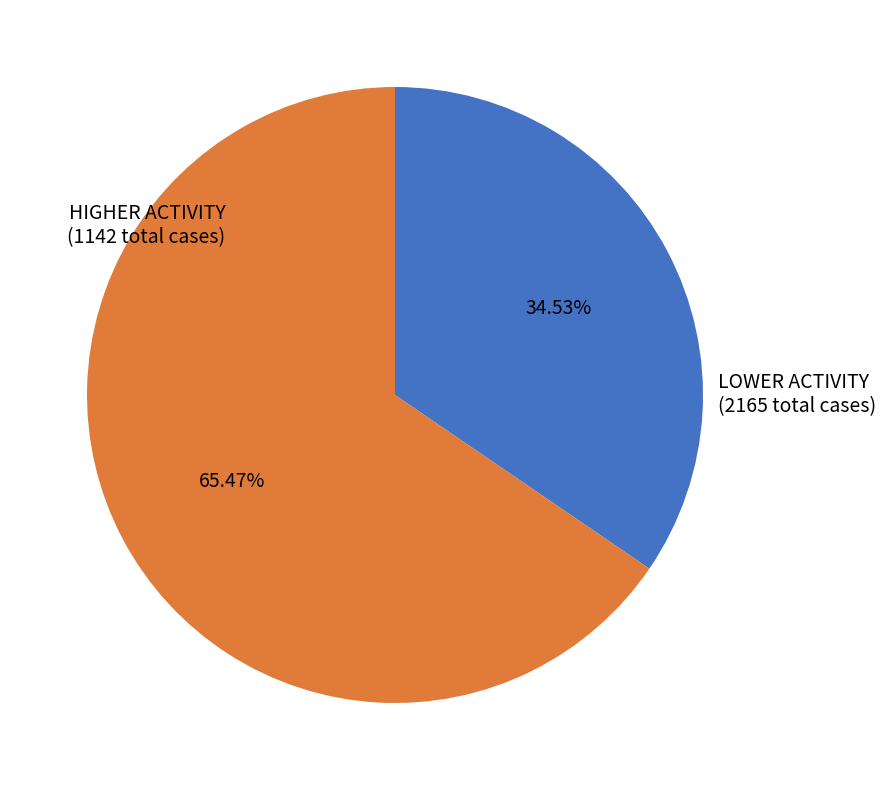

Count the number of slices in the pie.

2